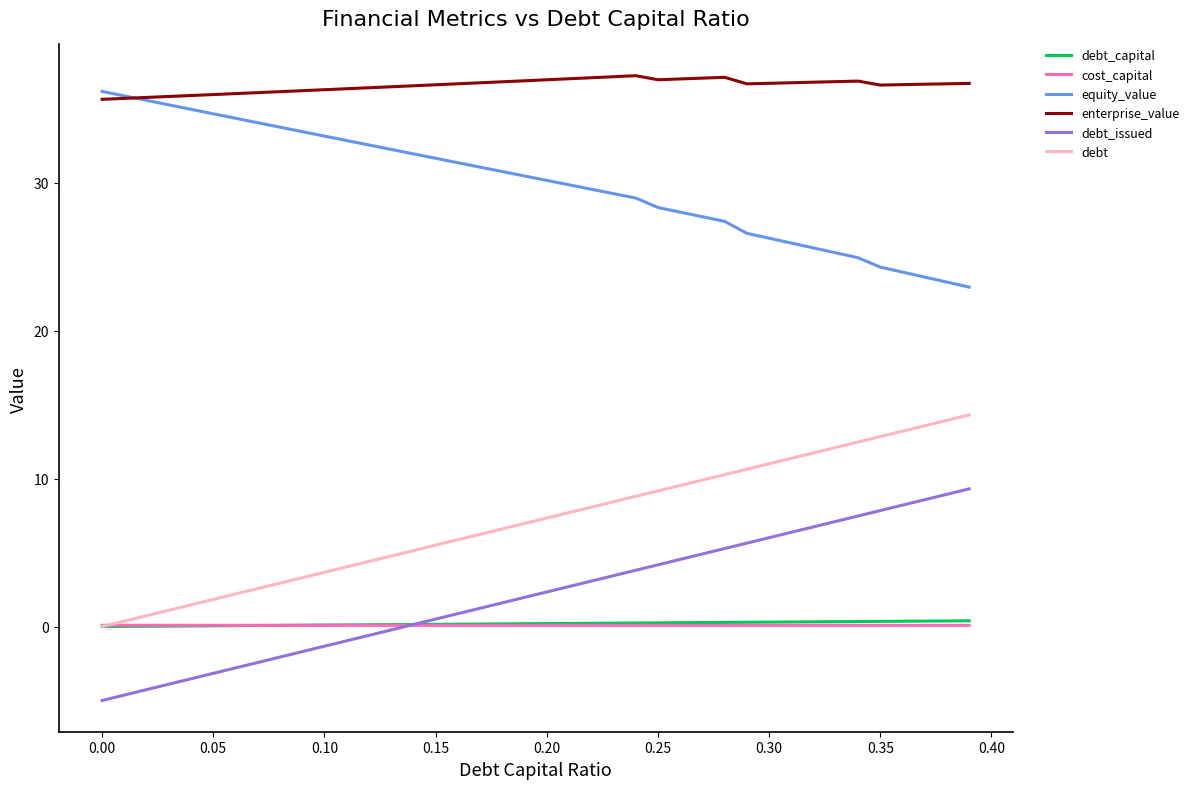

True or false: debt_issued and debt intersect in this chart.

False